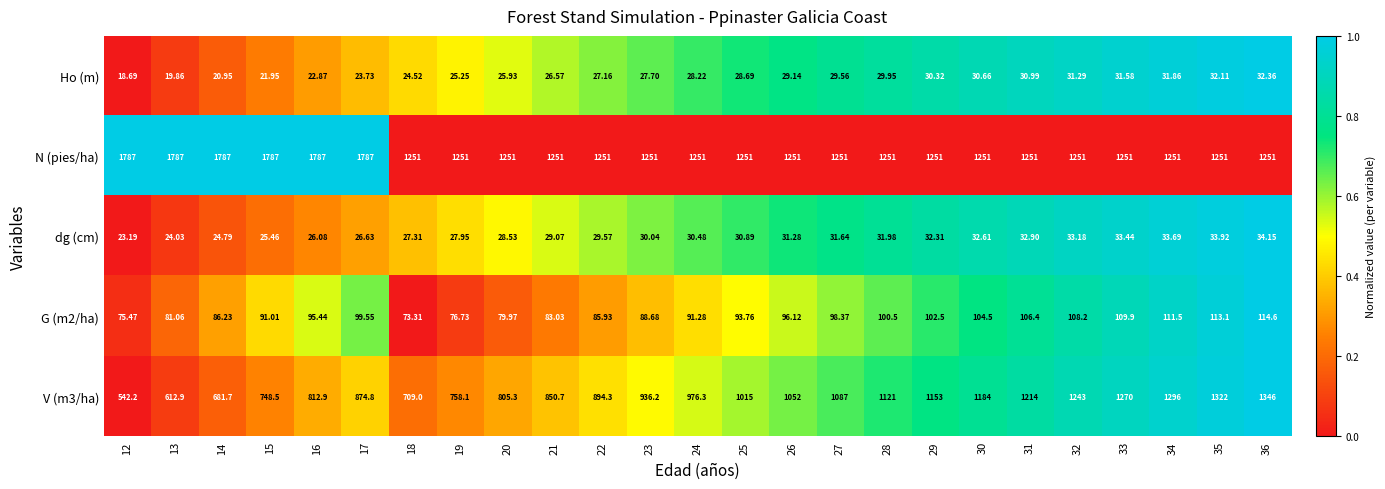

Which series has the largest range (max minus min)?

V (m3/ha)